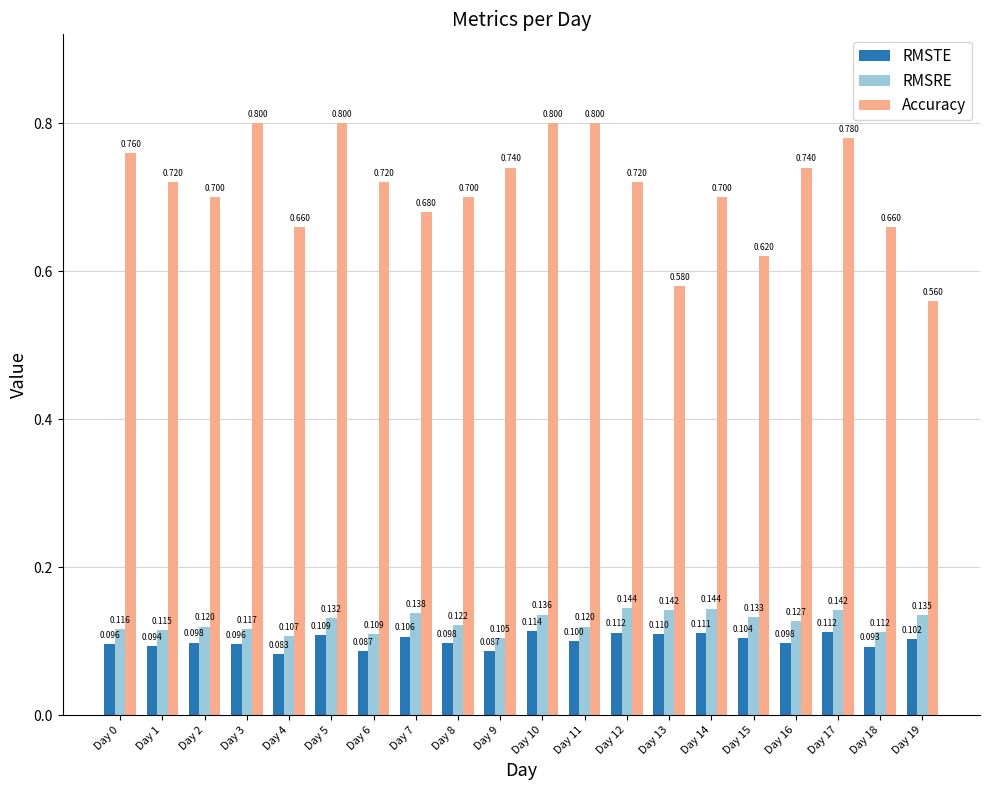

Rank the series at Day 10 from highest to lowest value.

Accuracy, RMSRE, RMSTE